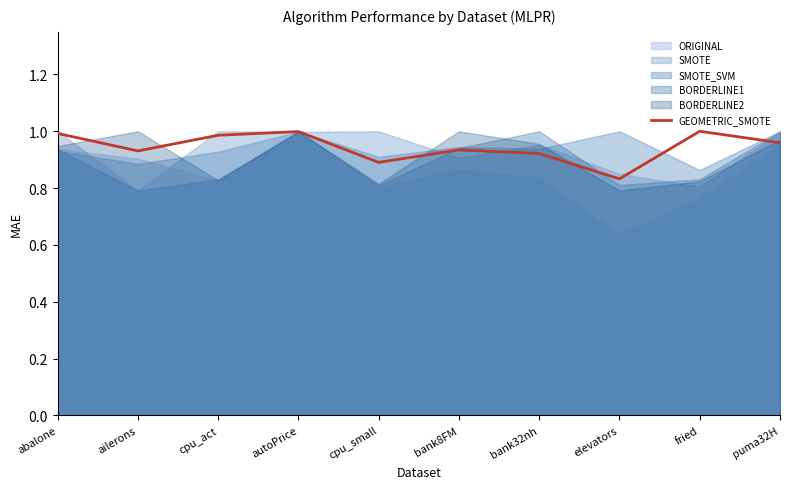

Reading left to right, what are all the values shown in this chart?

1.0	0.9	1.0	1.0	0.9	0.9	0.9	0.8	1.0	1.0